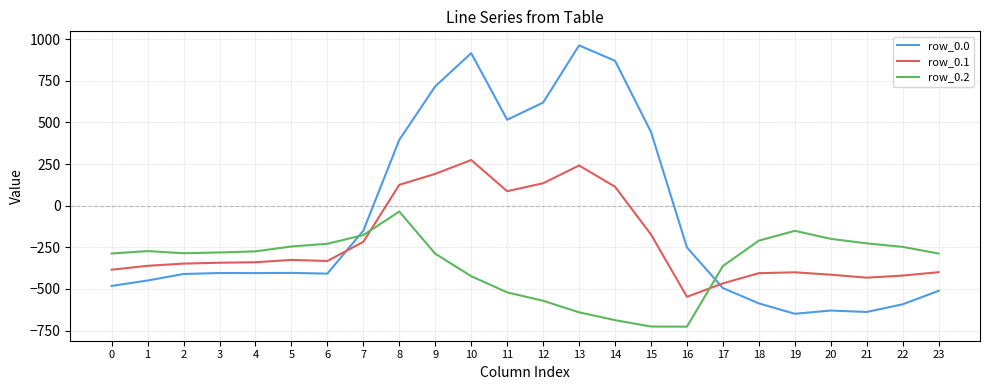

How many lines are shown in the chart?

3